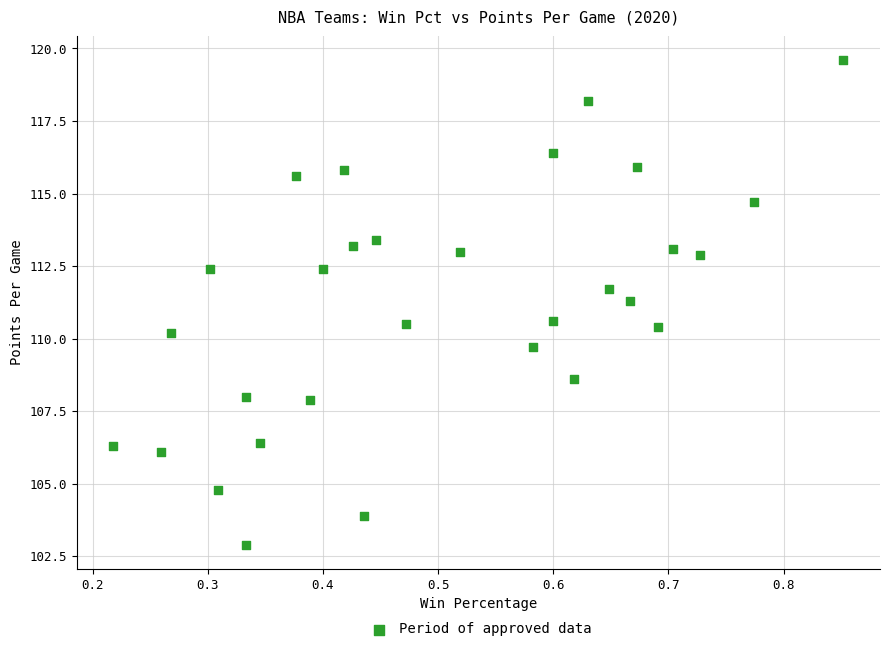

What is the range of X values (max minus min)?

0.6